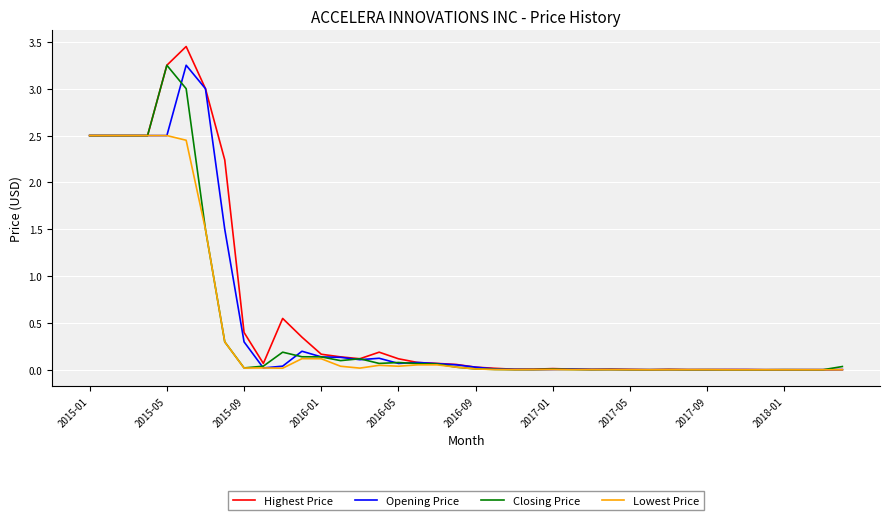

What is the sum of all Highest Price values?

24.4